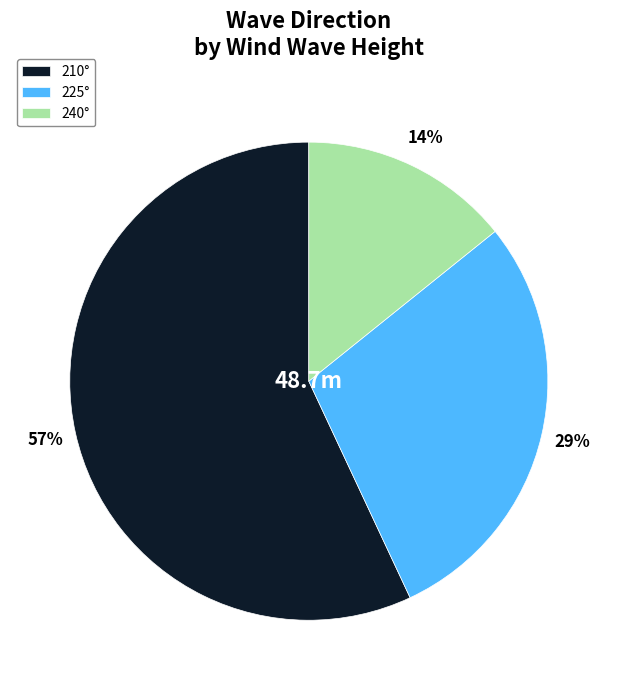

True or false: 210° accounts for 57% of the total.

True